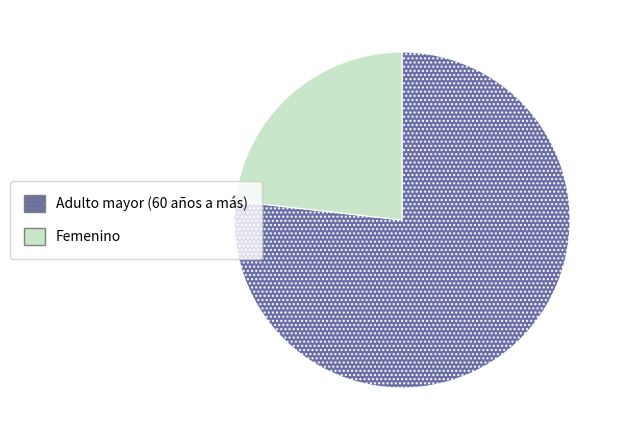

Is there a majority slice in this chart?

Yes